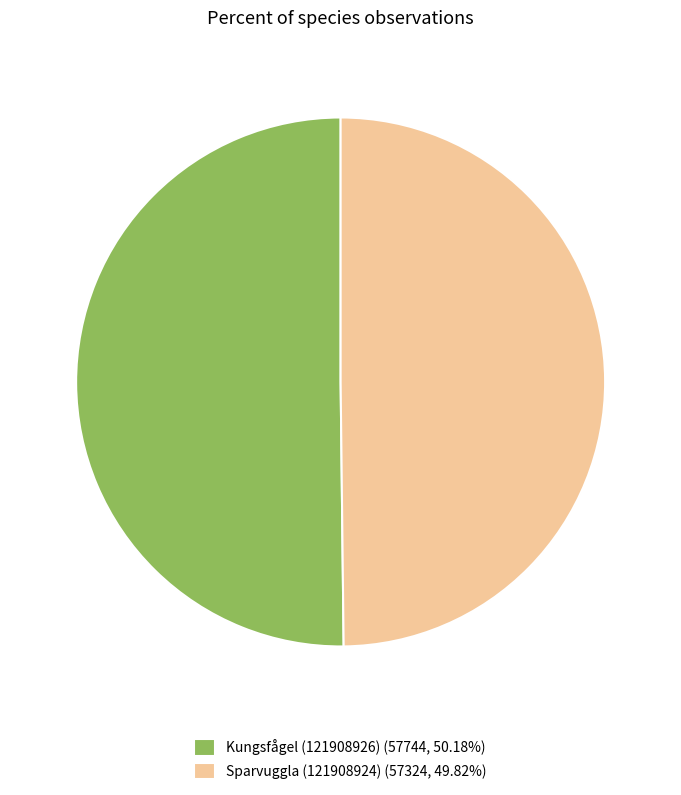

Combined, do Kungsfågel (121908926) (57744, 50.18%) and Sparvuggla (121908924) (57324, 49.82%) account for over 50%?

Yes